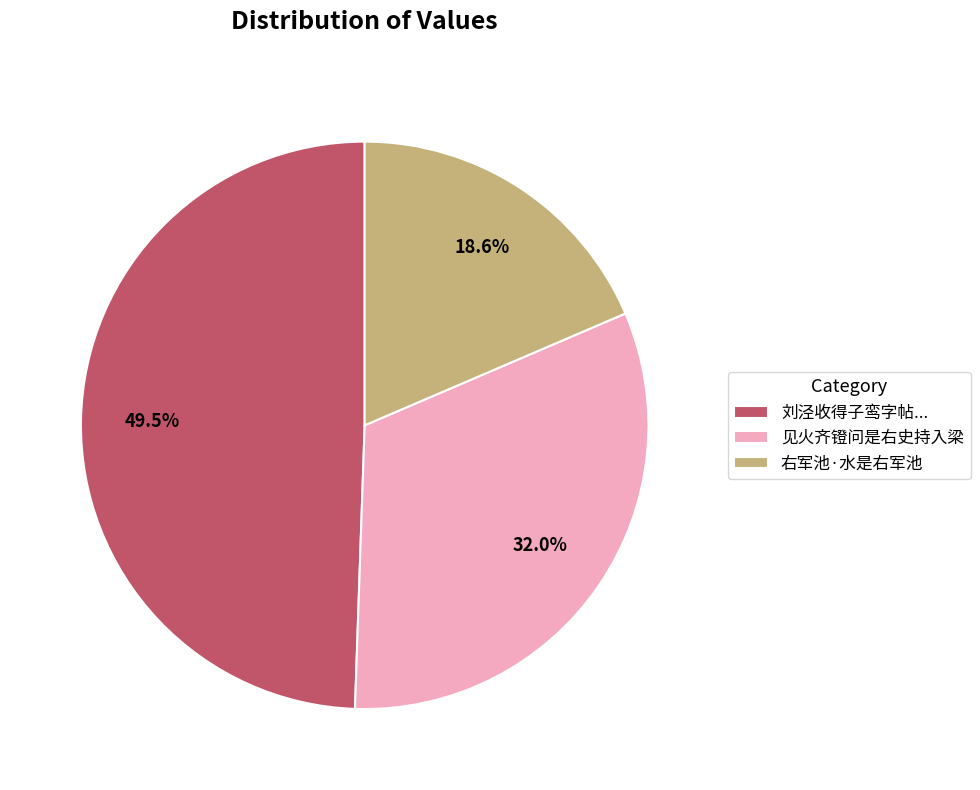

Which slice is the smallest?

右军池·水是右军池